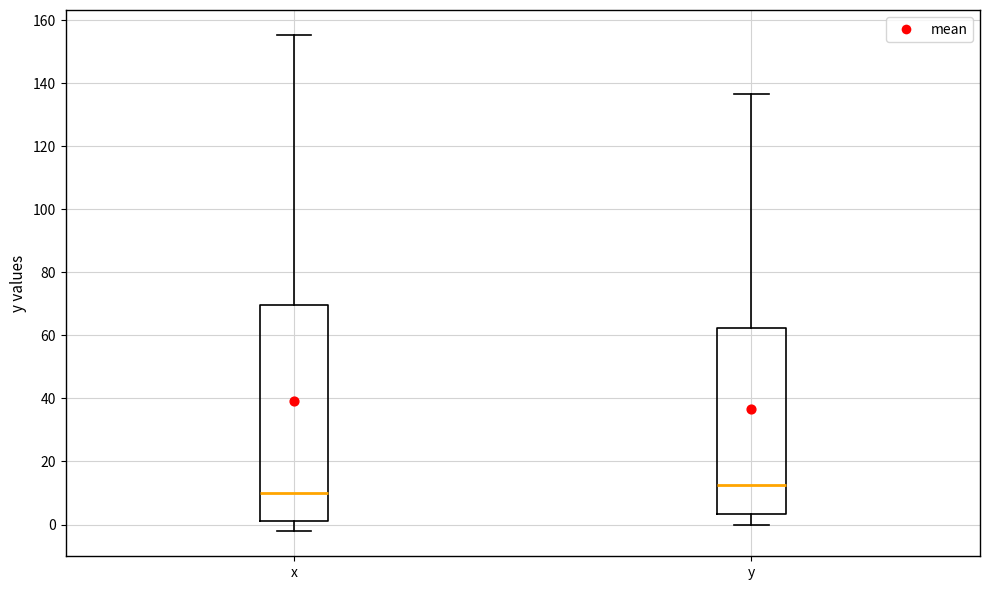

Which box is the tallest, from its lower edge to its upper edge?

x